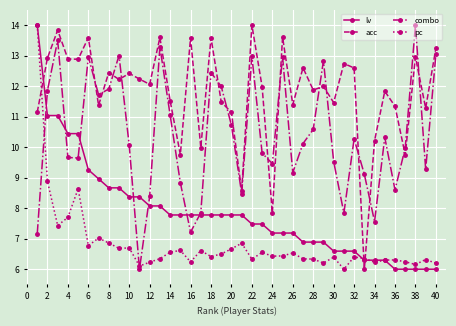

What is the difference between the maximum and minimum values in the pc series?

8.0